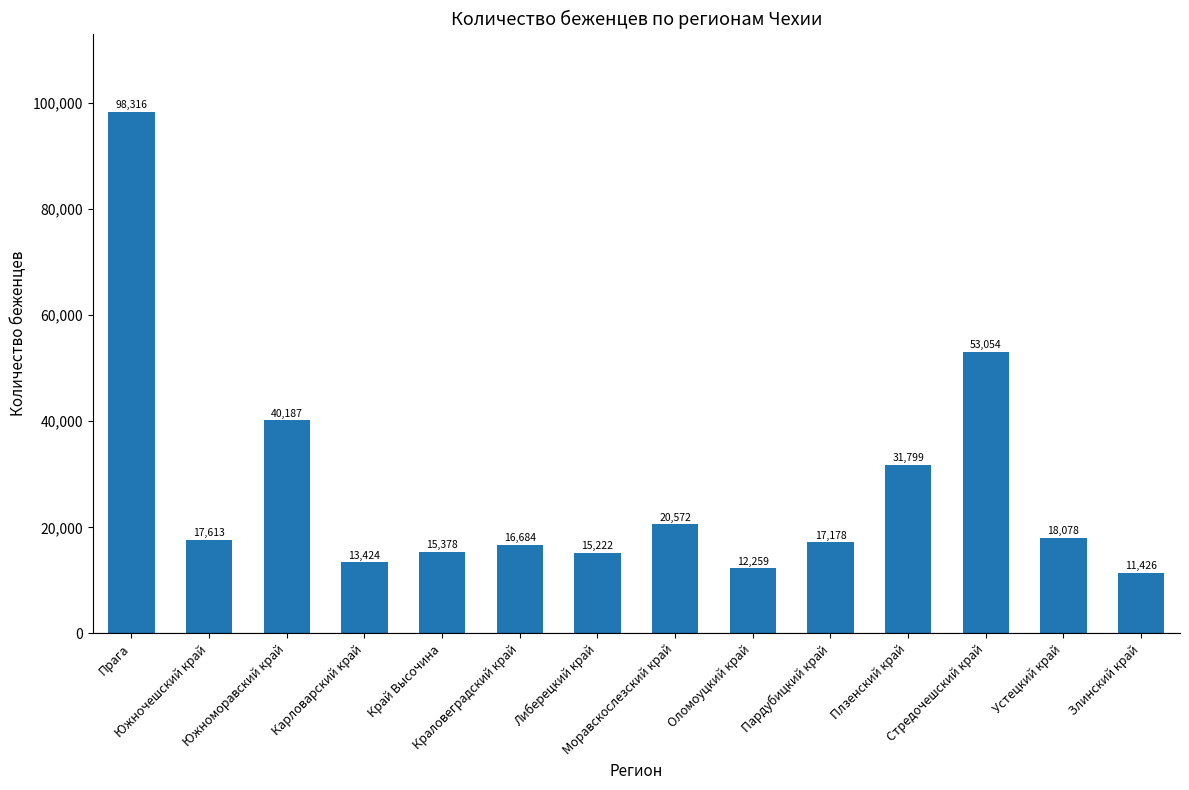

Rank the categories by value from highest to lowest.

Прага, Стредочешский край, Южноморавский край, Плзенский край, Моравскослезский край, Устецкий край, Южночешский край, Пардубицкий край, Краловеградский край, Край Высочина, Либерецкий край, Карловарский край, Оломоуцкий край, Злинский край